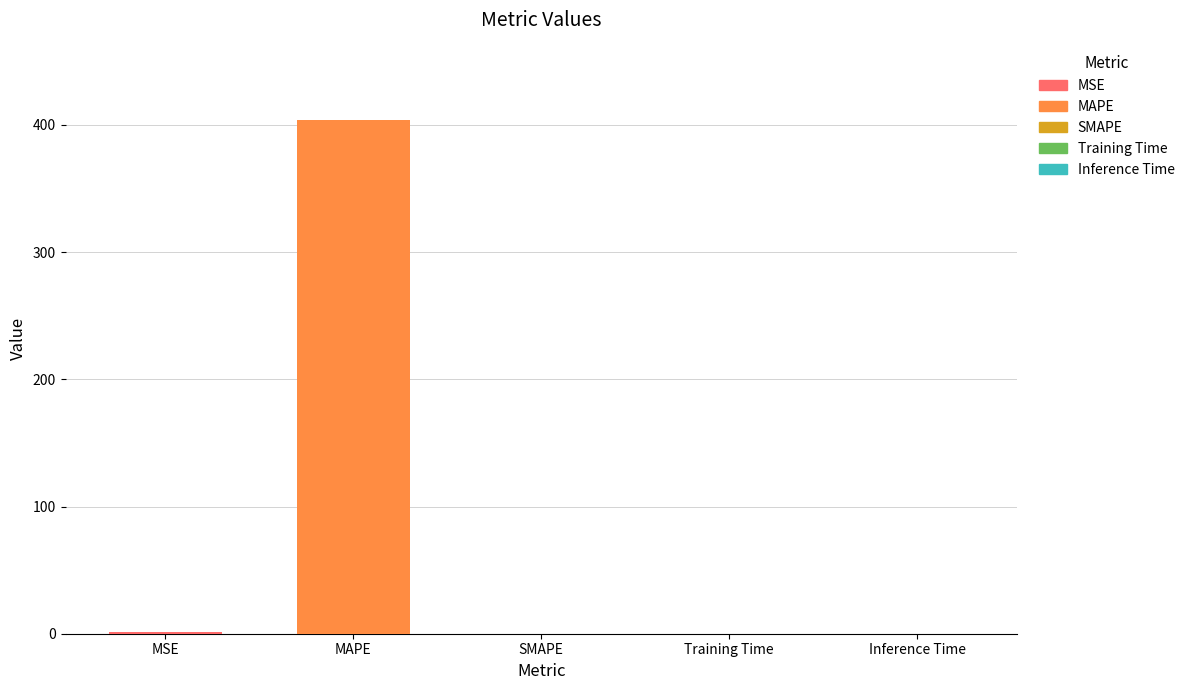

The chart shows a value of 0.0 at SMAPE. True or false?

True